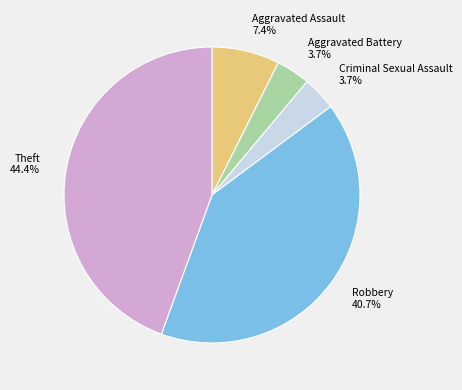

Does Aggravated Battery represent more than half of the total?

No